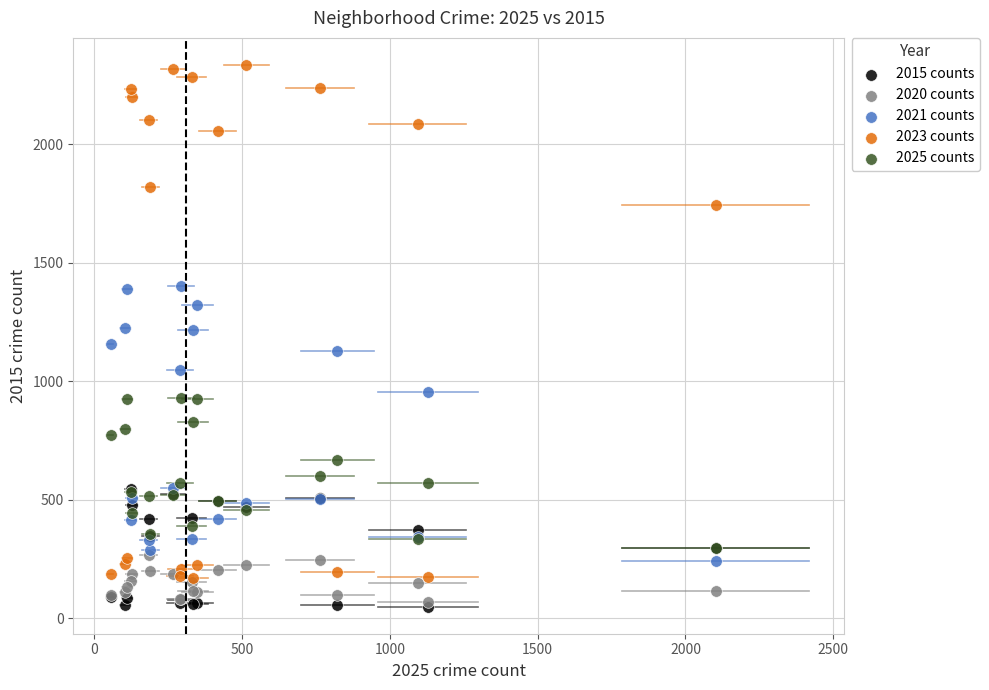

What are all the series names shown in the legend?

2015 counts, 2020 counts, 2021 counts, 2023 counts, 2025 counts